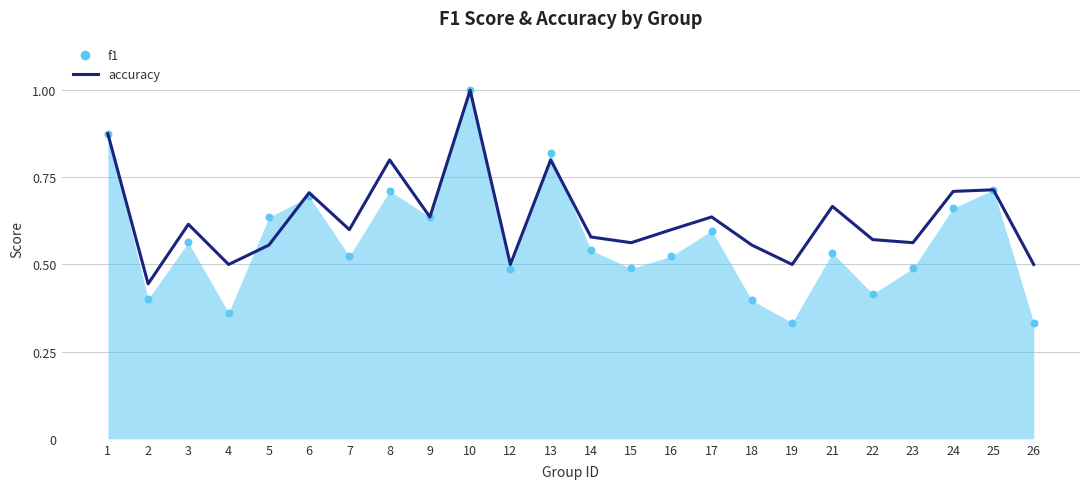

What is the change in value from 2 to 15?

+0.1